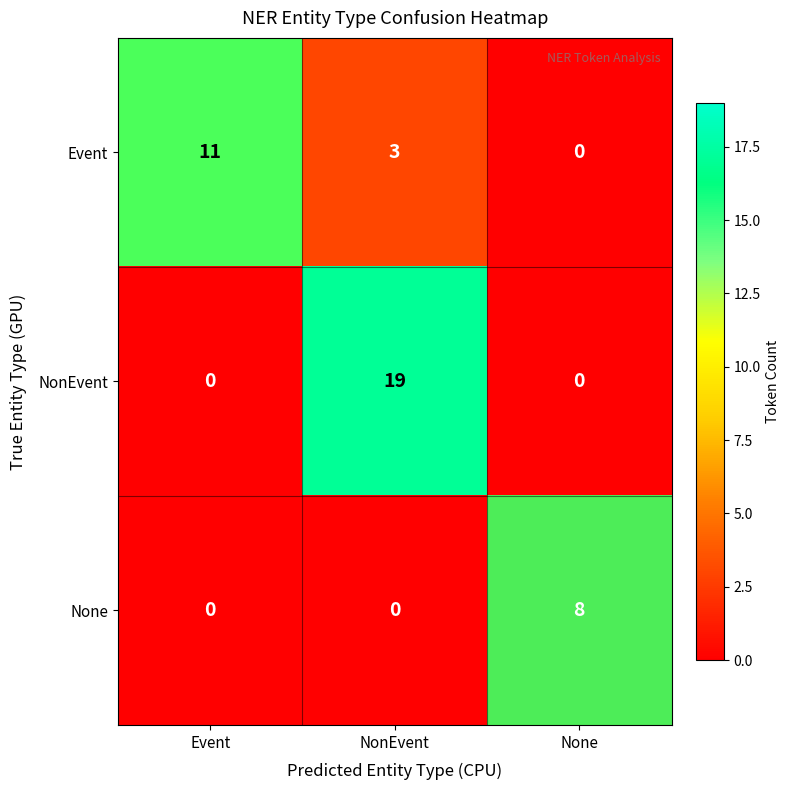

Which series has the largest total across all categories?

NonEvent